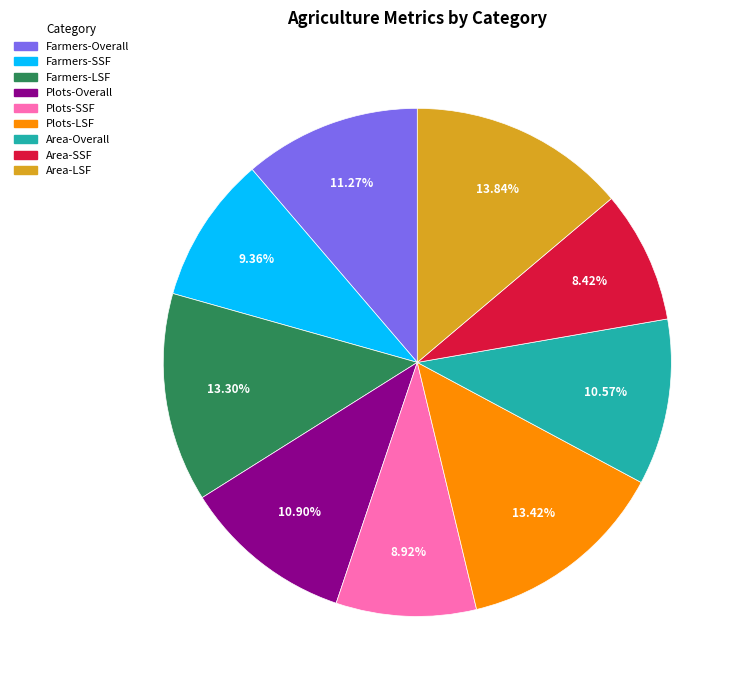

Count the number of slices in the pie.

9